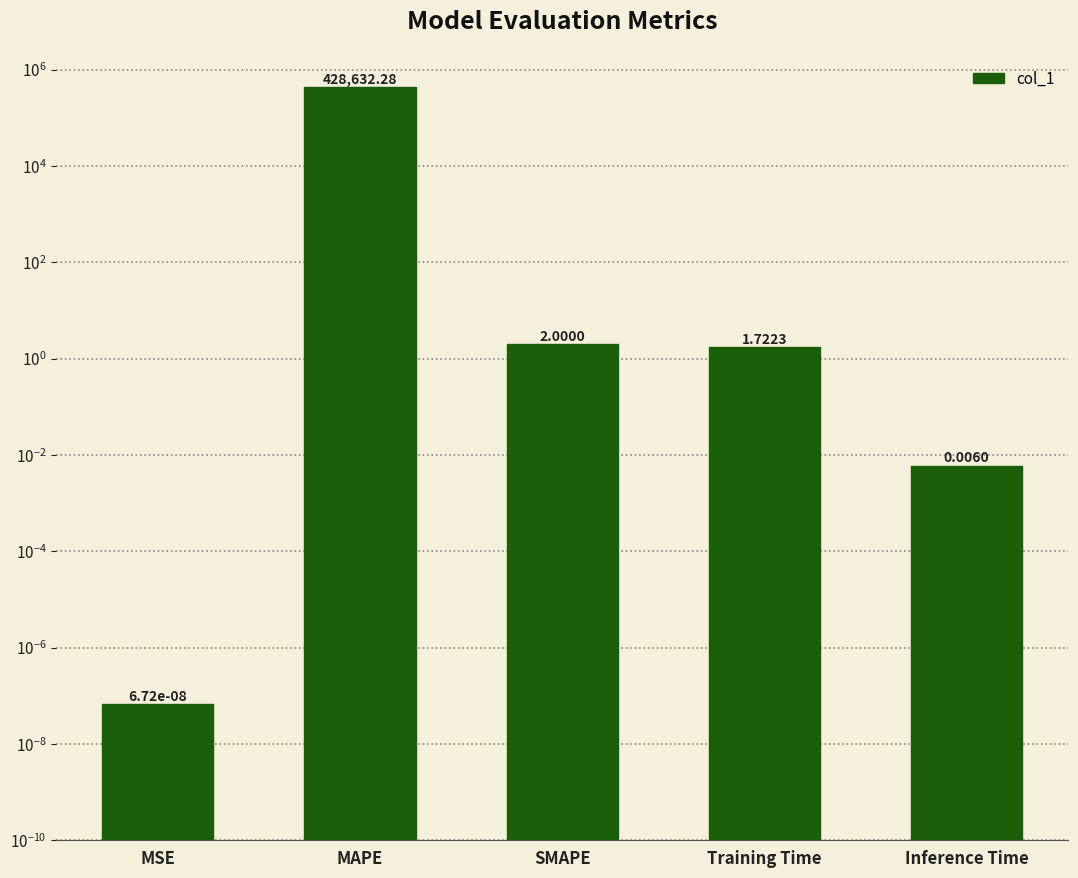

List the labels in order of value, largest first.

MAPE, SMAPE, Training Time, Inference Time, MSE